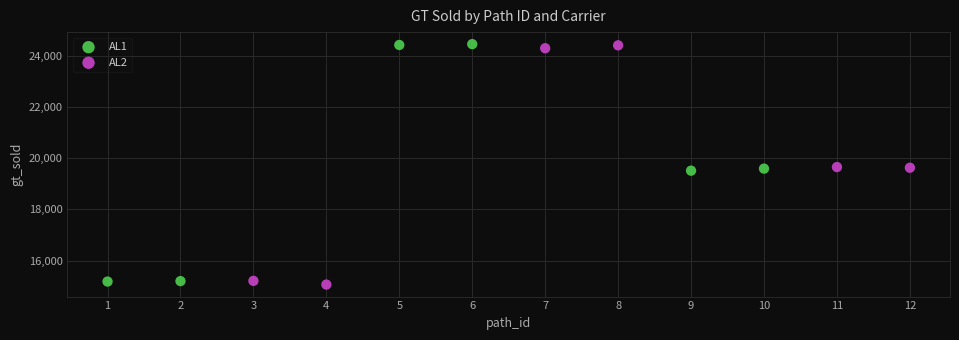

What are all the series names shown in the legend?

AL1, AL2